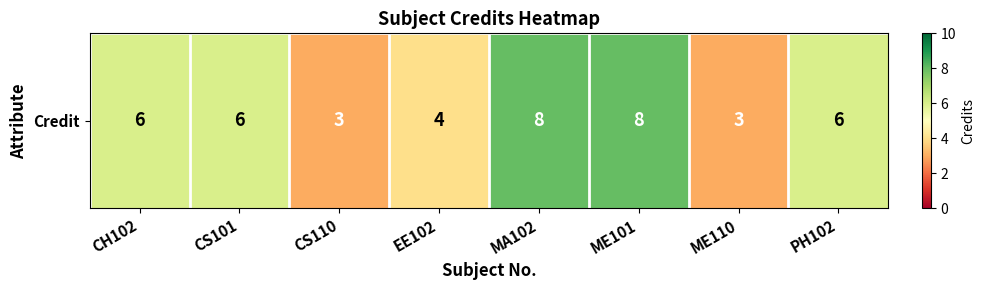

Reading right to left, what are all the values shown in this chart?

PH102=6	ME110=3	ME101=8	MA102=8	EE102=4	CS110=3	CS101=6	CH102=6